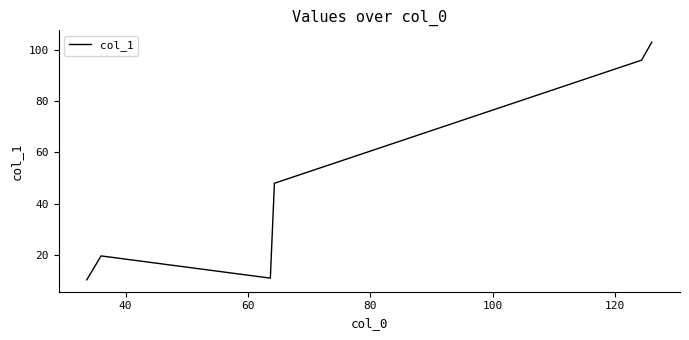

What is the difference between the maximum and minimum values?

92.7